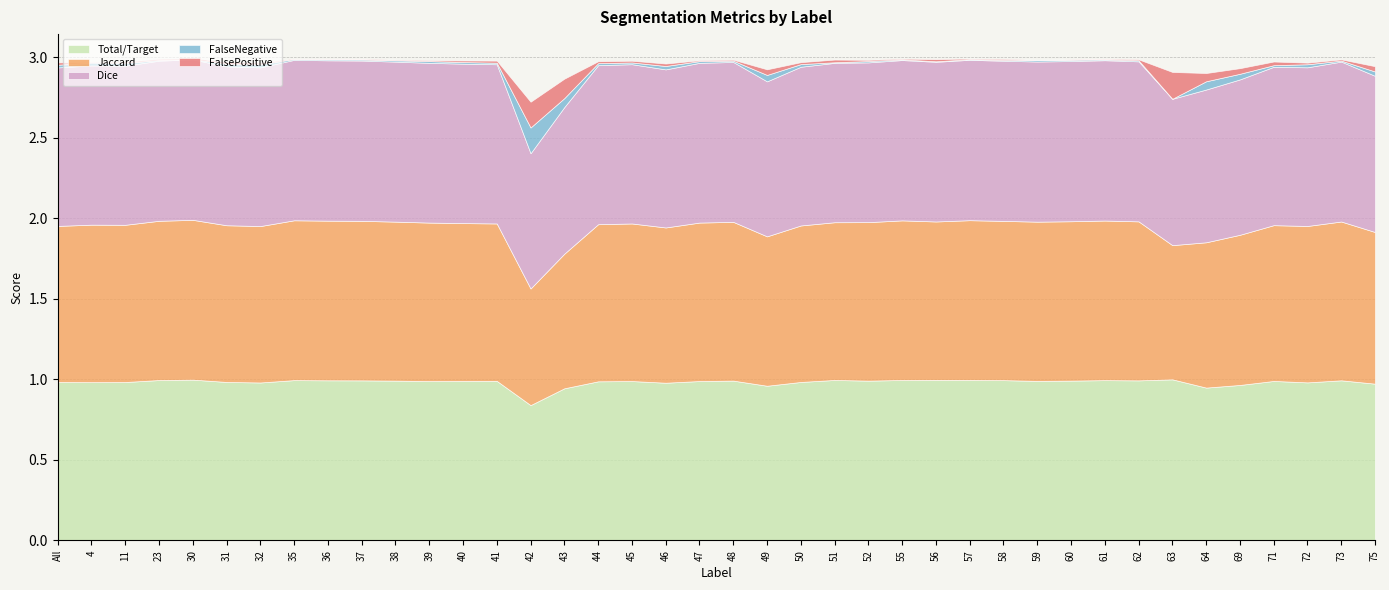

Reading left to right, what are all the values shown in this chart?

Total/Target: All=1.0	4=1.0	11=1.0	23=1.0	30=1.0	31=1.0	32=1.0	35=1.0	36=1.0	37=1.0	38=1.0	39=1.0	40=1.0	41=1.0	42=0.8	43=0.9	44=1.0	45=1.0	46=1.0	47=1.0	48=1.0	49=1.0	50=1.0	51=1.0	52=1.0	55=1.0	56=1.0	57=1.0	58=1.0	59=1.0	60=1.0	61=1.0	62=1.0	63=1.0	64=0.9	69=1.0	71=1.0	72=1.0	73=1.0	75=1.0
Jaccard: All=1.0	4=1.0	11=1.0	23=1.0	30=1.0	31=1.0	32=1.0	35=1.0	36=1.0	37=1.0	38=1.0	39=1.0	40=1.0	41=1.0	42=0.7	43=0.8	44=1.0	45=1.0	46=1.0	47=1.0	48=1.0	49=0.9	50=1.0	51=1.0	52=1.0	55=1.0	56=1.0	57=1.0	58=1.0	59=1.0	60=1.0	61=1.0	62=1.0	63=0.8	64=0.9	69=0.9	71=1.0	72=1.0	73=1.0	75=0.9
Dice: All=1.0	4=1.0	11=1.0	23=1.0	30=1.0	31=1.0	32=1.0	35=1.0	36=1.0	37=1.0	38=1.0	39=1.0	40=1.0	41=1.0	42=0.8	43=0.9	44=1.0	45=1.0	46=1.0	47=1.0	48=1.0	49=1.0	50=1.0	51=1.0	52=1.0	55=1.0	56=1.0	57=1.0	58=1.0	59=1.0	60=1.0	61=1.0	62=1.0	63=0.9	64=0.9	69=1.0	71=1.0	72=1.0	73=1.0	75=1.0
FalseNegative: All=0.0	4=0.0	11=0.0	23=0.0	30=0.0	31=0.0	32=0.0	35=0.0	36=0.0	37=0.0	38=0.0	39=0.0	40=0.0	41=0.0	42=0.2	43=0.1	44=0.0	45=0.0	46=0.0	47=0.0	48=0.0	49=0.0	50=0.0	51=0.0	52=0.0	55=0.0	56=0.0	57=0.0	58=0.0	59=0.0	60=0.0	61=0.0	62=0.0	63=0.0	64=0.1	69=0.0	71=0.0	72=0.0	73=0.0	75=0.0
FalsePositive: All=0.0	4=0.0	11=0.0	23=0.0	30=0.0	31=0.0	32=0.0	35=0.0	36=0.0	37=0.0	38=0.0	39=0.0	40=0.0	41=0.0	42=0.2	43=0.1	44=0.0	45=0.0	46=0.0	47=0.0	48=0.0	49=0.0	50=0.0	51=0.0	52=0.0	55=0.0	56=0.0	57=0.0	58=0.0	59=0.0	60=0.0	61=0.0	62=0.0	63=0.2	64=0.1	69=0.0	71=0.0	72=0.0	73=0.0	75=0.0